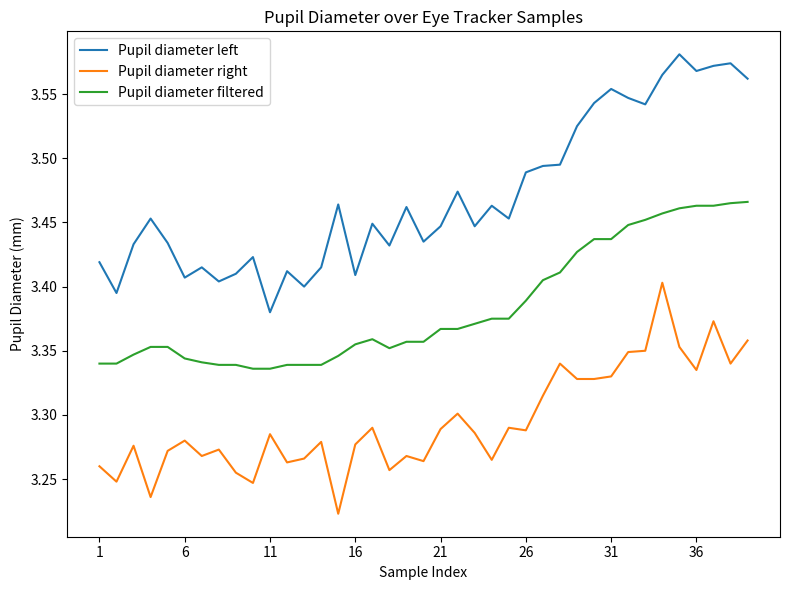

True or false: Pupil diameter filtered and Pupil diameter left cross at least once.

False